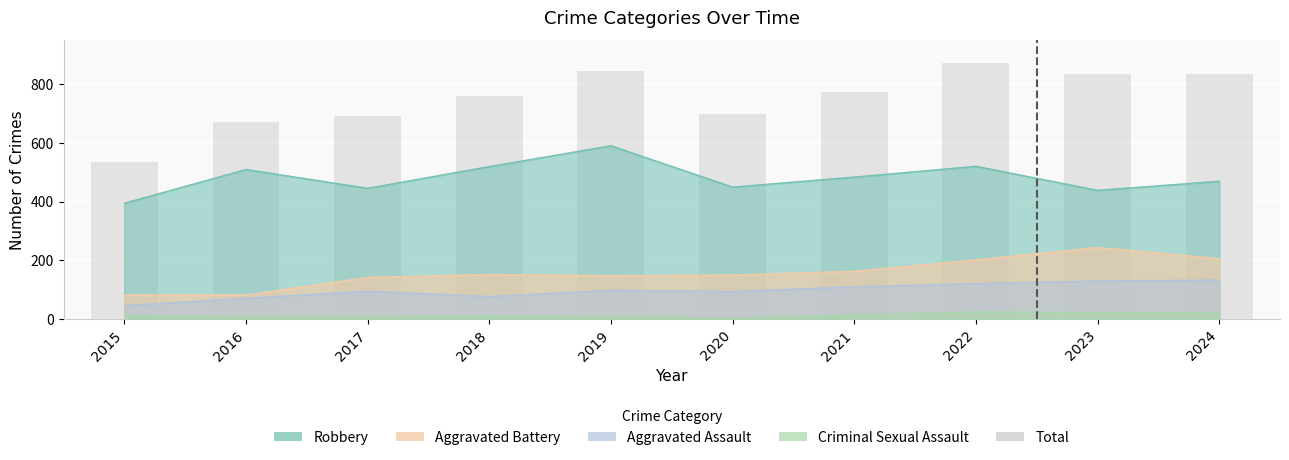

What is the difference between the values at 2020 and 2021?

75